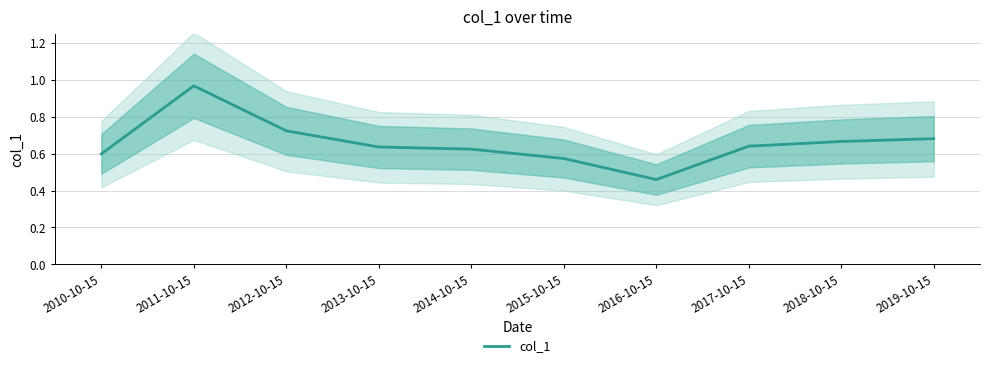

Rank the categories by value from lowest to highest.

2016-10-15, 2015-10-15, 2010-10-15, 2014-10-15, 2013-10-15, 2017-10-15, 2018-10-15, 2019-10-15, 2012-10-15, 2011-10-15